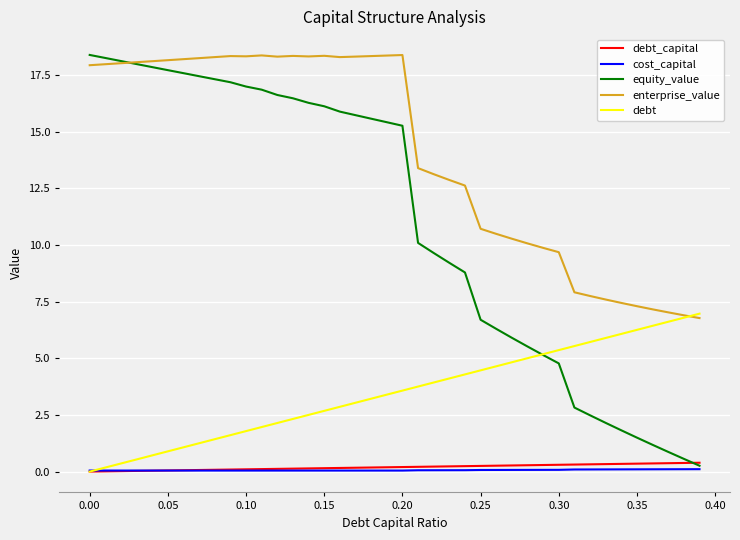

What is the sum of all debt values?

139.3